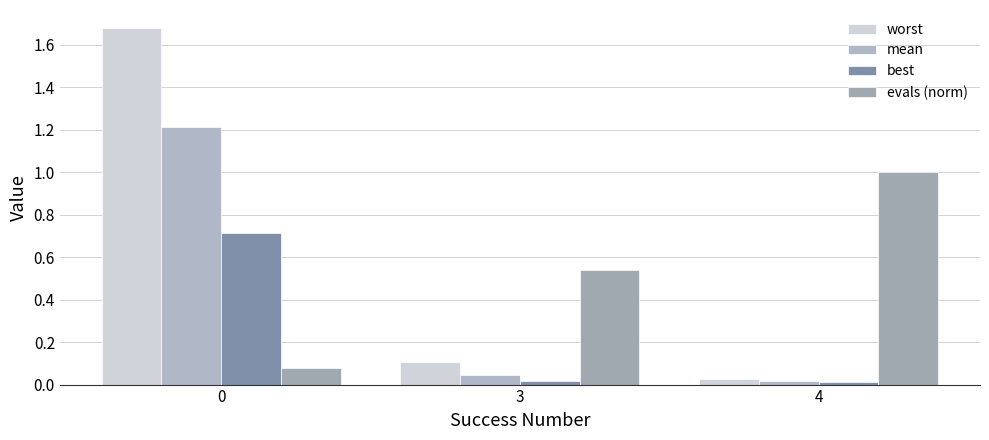

How many series are shown in this chart?

4